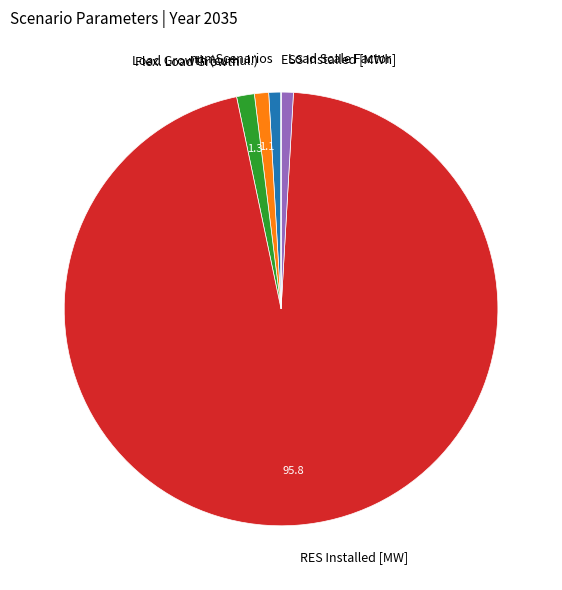

The RES Installed [MW] slice represents 96% of the pie. True or false?

True